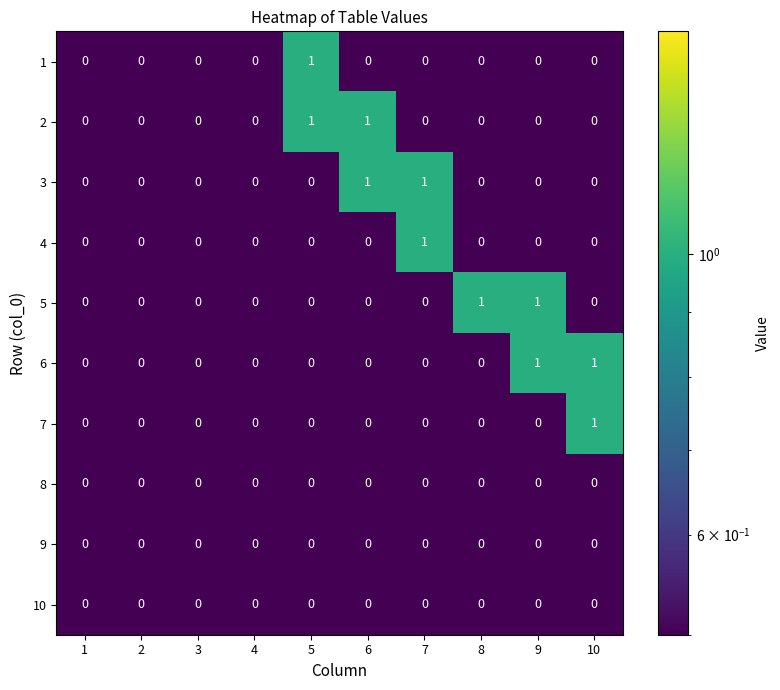

How many 1 values are between 0 and 1?

10